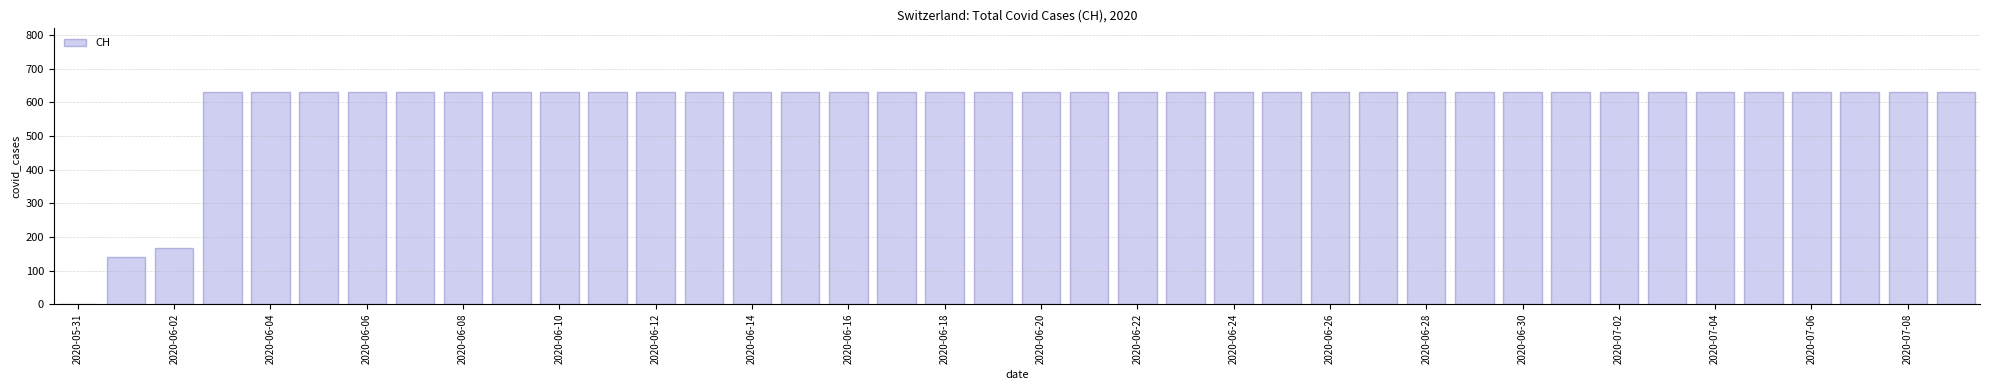

What is the greatest value displayed?

631